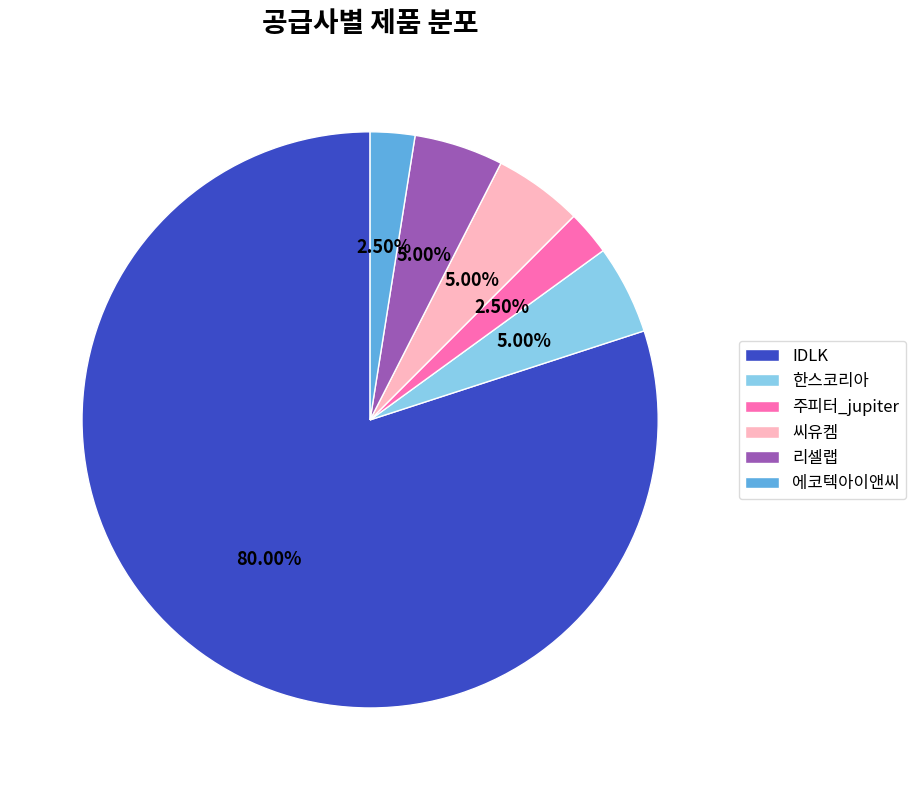

Which category has the biggest portion of the pie?

IDLK